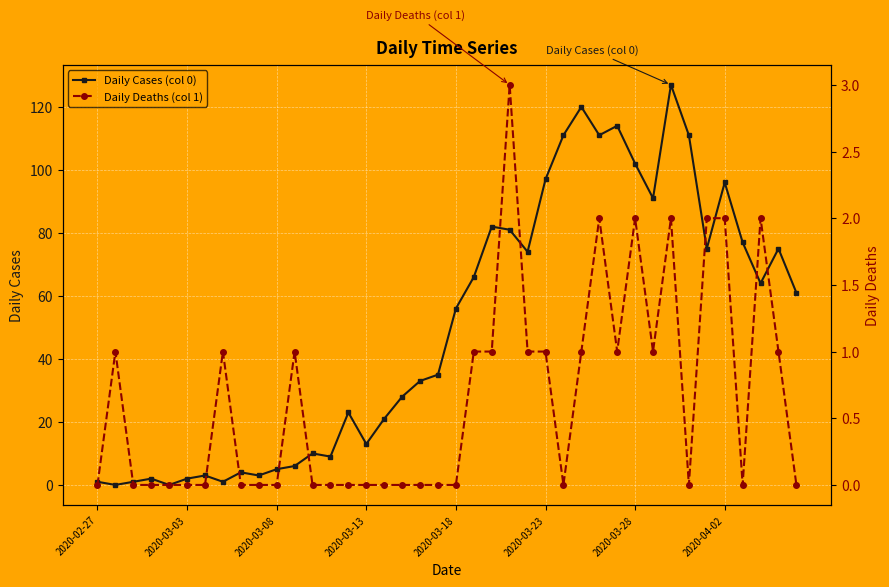

List the series in order of their peak value, lowest first.

Daily Deaths (col 1), Daily Cases (col 0)